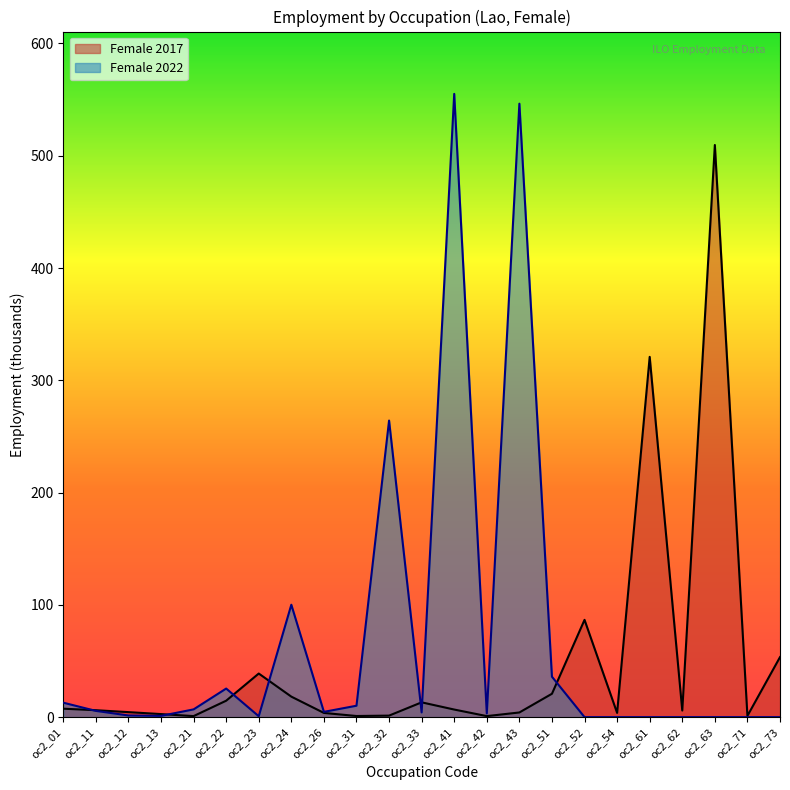

At which category is the sum across all series the highest?

oc2_41